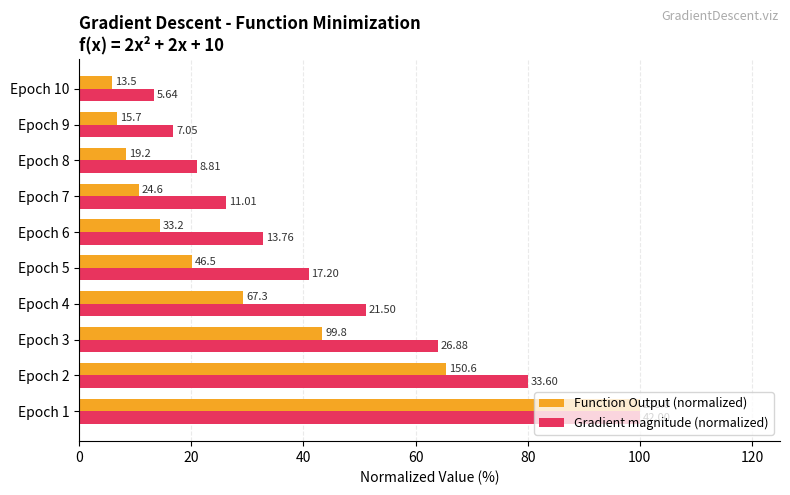

What is the label of the 5th bar from the right?

100